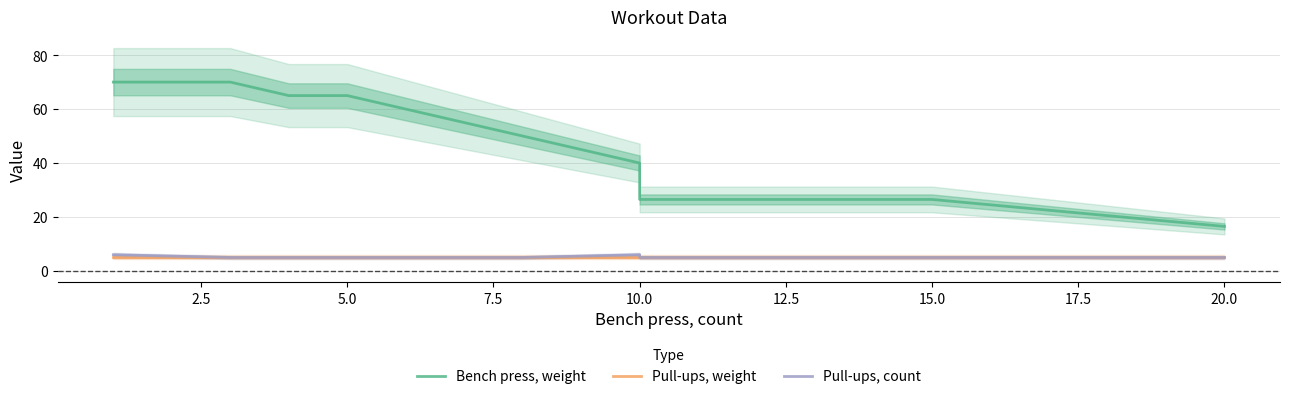

Between 17.5 and 22.5, which series saw the biggest shift?

Bench press, weight